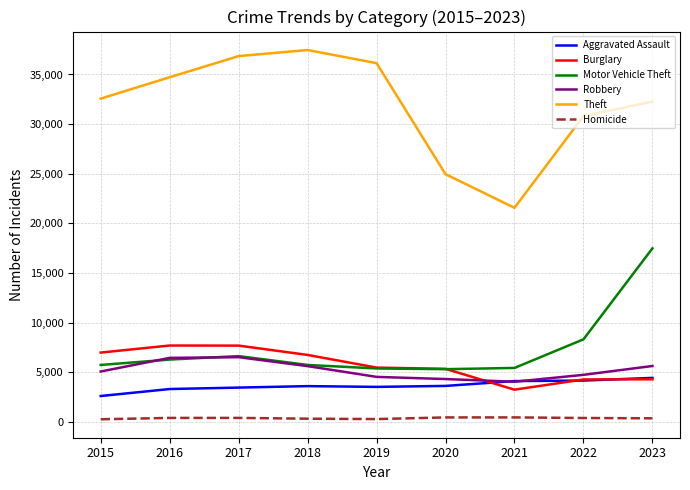

How many times do Burglary and Motor Vehicle Theft cross each other?

1